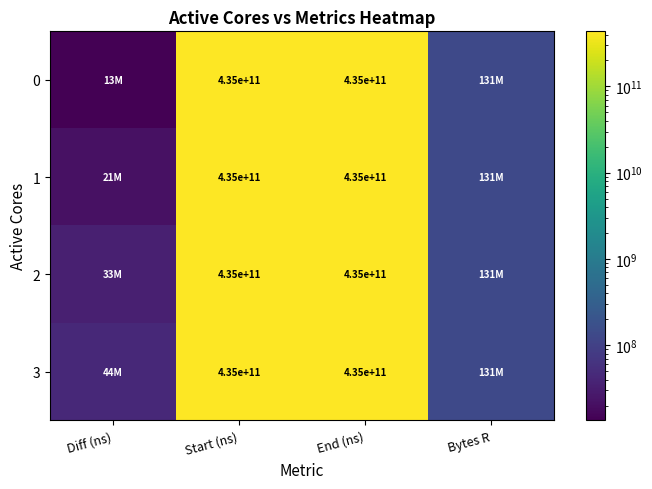

Where is 1 nearest to the value 217442796306?

Bytes R